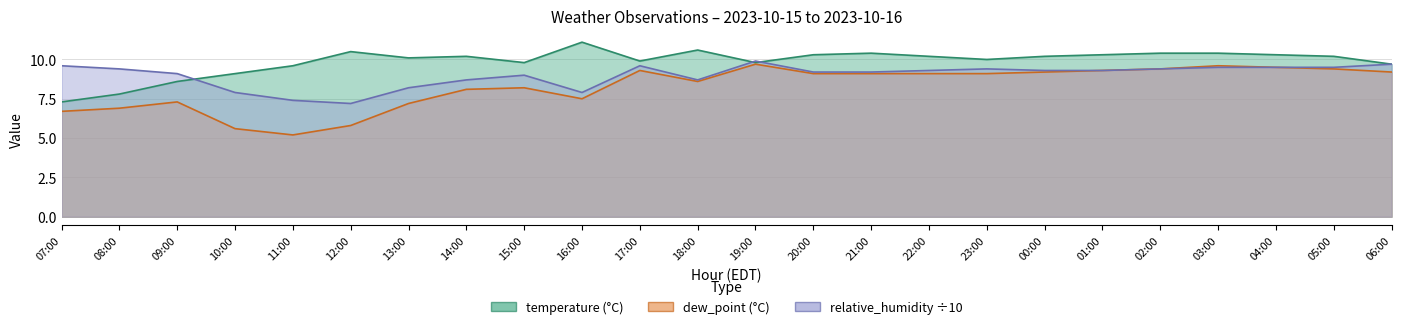

Reading right to left, extract all data points from this chart.

temperature: 9.7	10.2	10.3	10.4	10.4	10.3	10.2	10.0	10.2	10.4	10.3	9.8	10.6	9.9	11.1	9.8	10.2	10.1	10.5	9.6	9.1	8.6	7.8	7.3
dew_point: 9.2	9.4	9.5	9.6	9.4	9.3	9.2	9.1	9.1	9.1	9.1	9.7	8.6	9.3	7.5	8.2	8.1	7.2	5.8	5.2	5.6	7.3	6.9	6.7
relative_humidity: 9.7	9.5	9.5	9.5	9.4	9.3	9.3	9.4	9.3	9.2	9.2	9.9	8.7	9.6	7.9	9.0	8.7	8.2	7.2	7.4	7.9	9.1	9.4	9.6